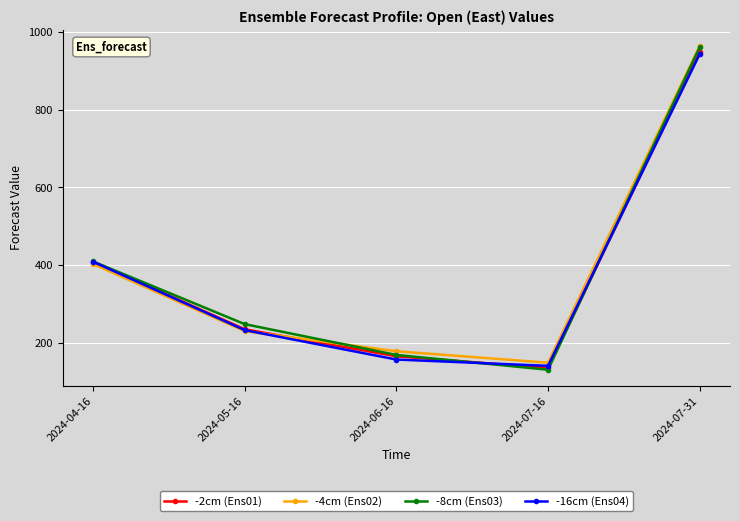

At which label is -8cm (Ens03) closest to 546?

2024-04-16